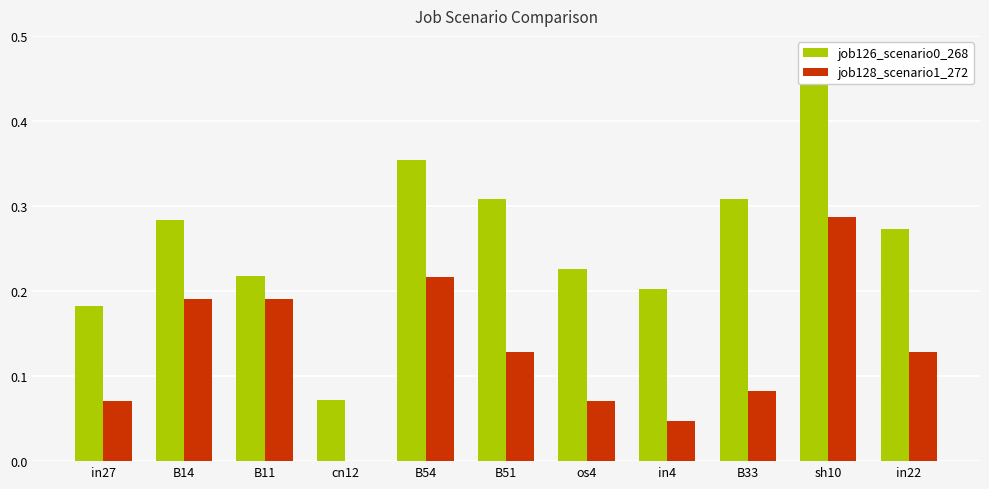

Which series changed the most between in27 and B14?

job128_scenario1_272